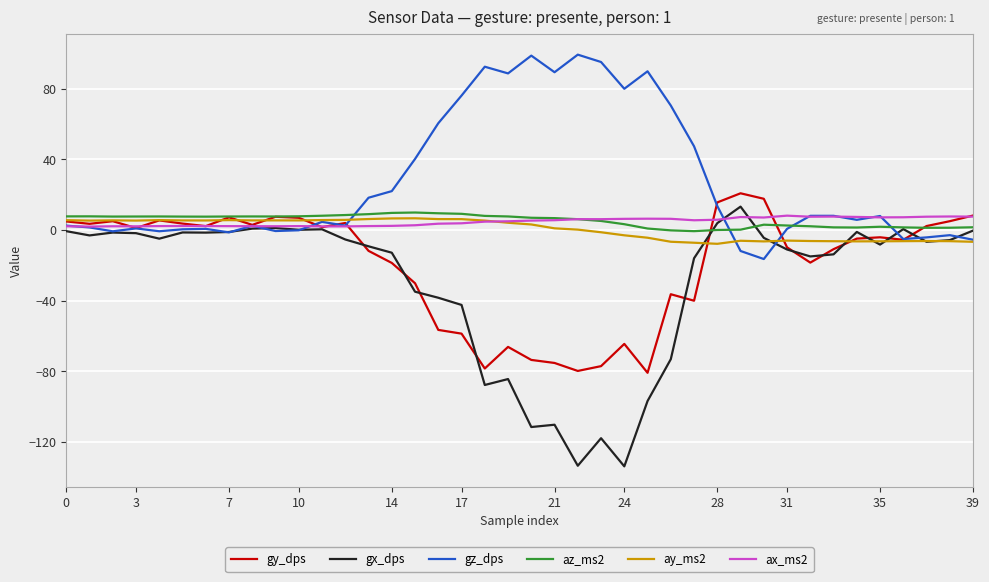

What is the sum of all az_ms2 values?

212.6